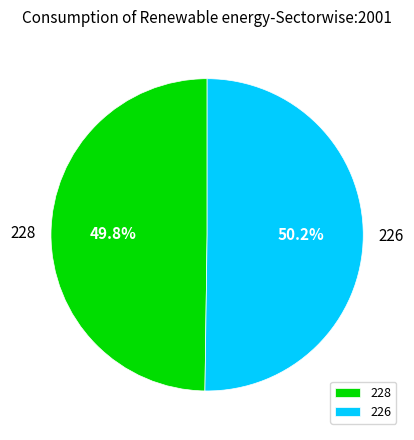

Combined, what portion of the pie is 226 and 228?

100.0%